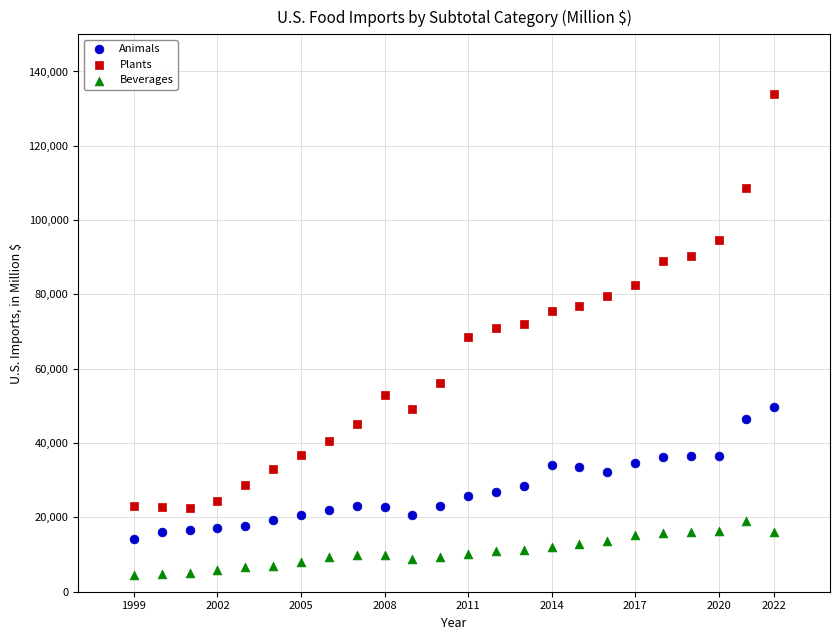

Which series contains the lowest Y value?

Beverages